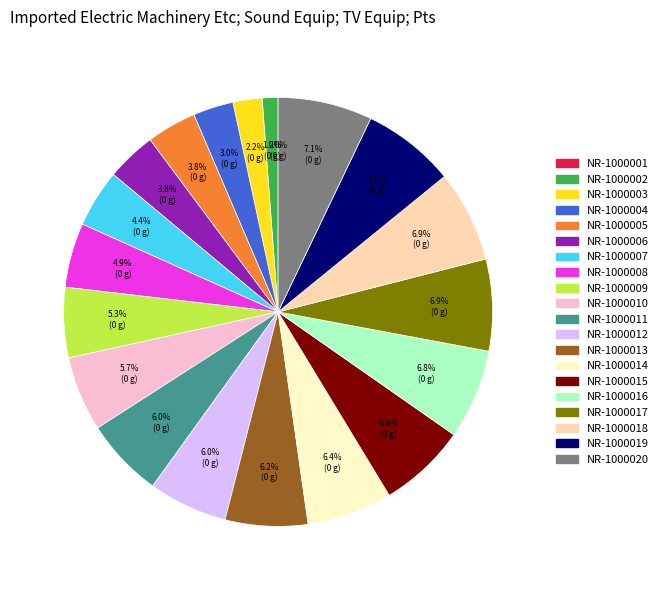

Do 37 and 10 together represent more than half of the pie?

No